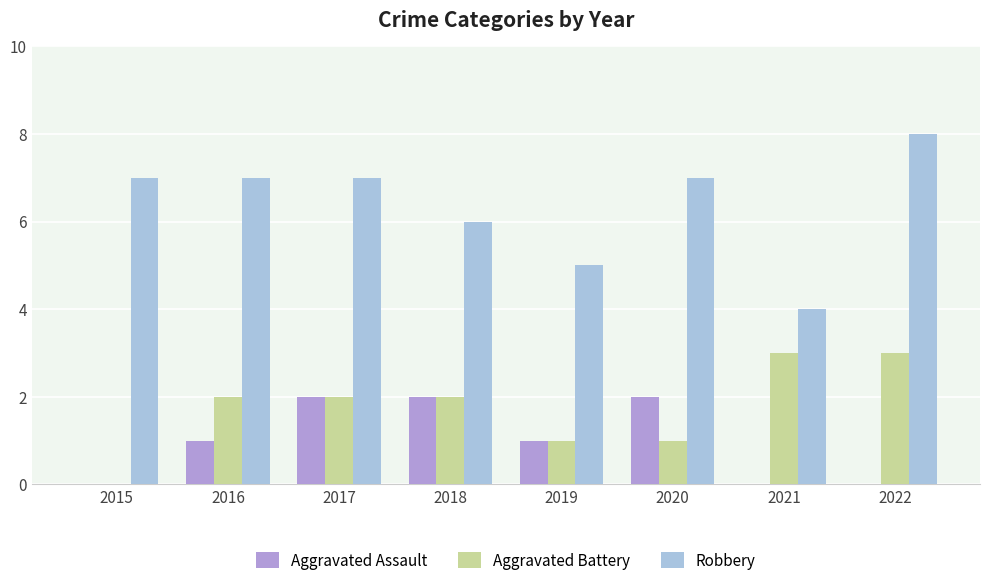

Read the Aggravated Battery value at 2021.

3